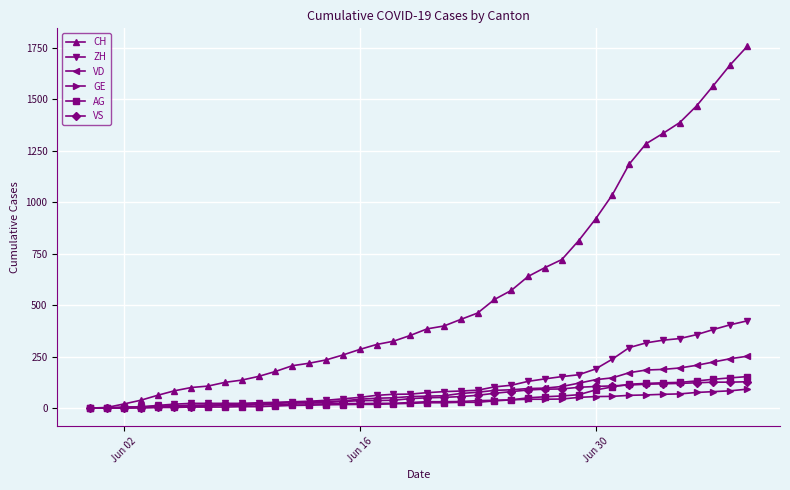

What is the difference between the maximum and second lowest values in the VS series?

127